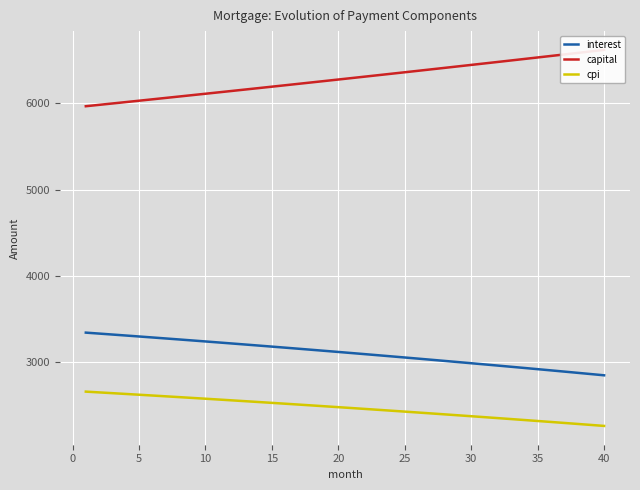

What is the difference between the maximum and minimum values in the cpi series?

397.7